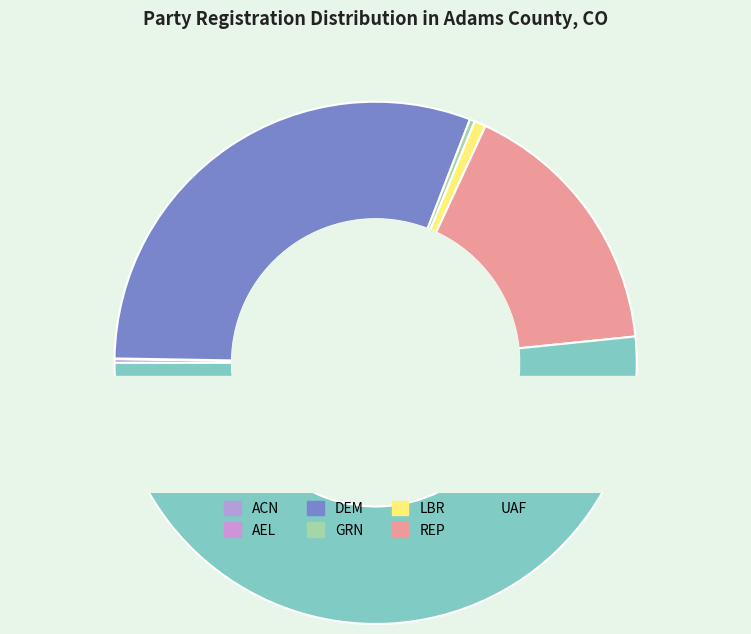

How many slices are in this pie chart?

7